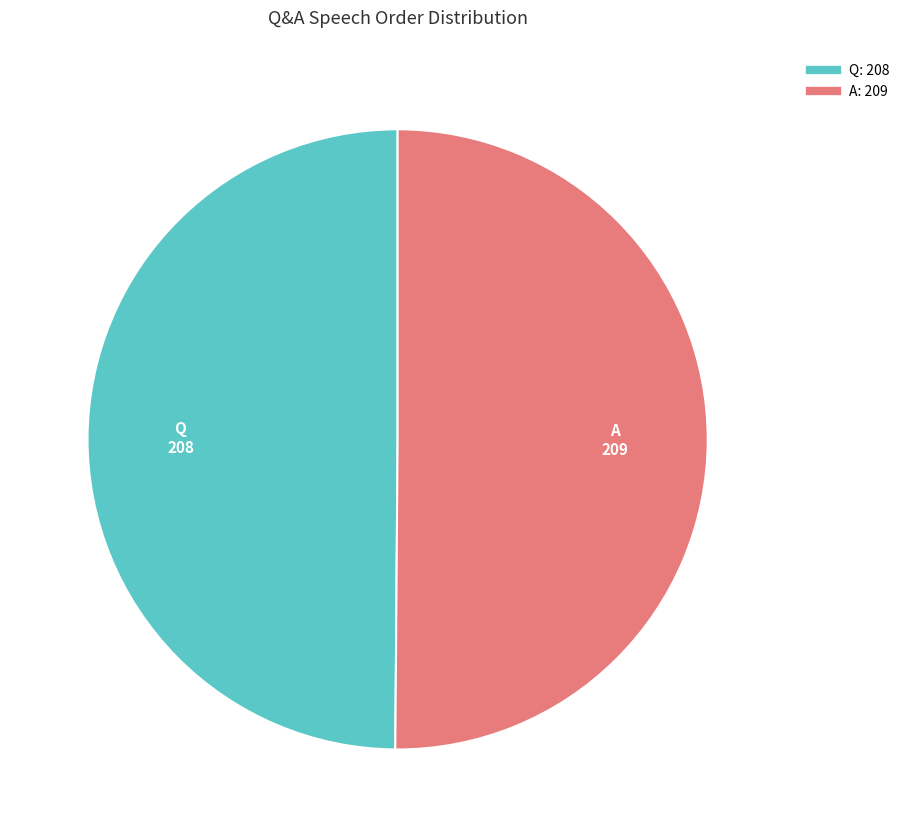

What is the ratio of the value at A to the value at Q?

1.0